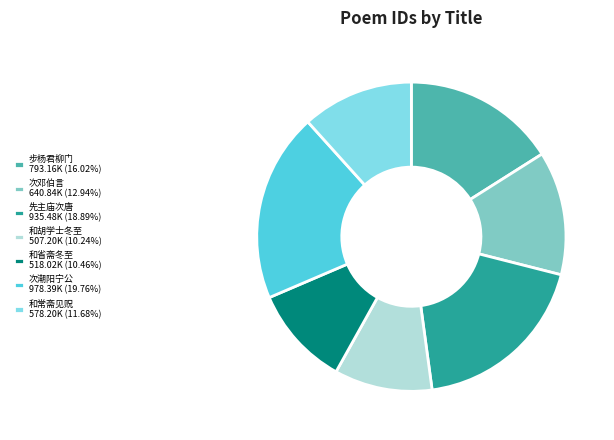

Is 和常斋见贶 578.20K (11.68%) the majority of the pie?

No